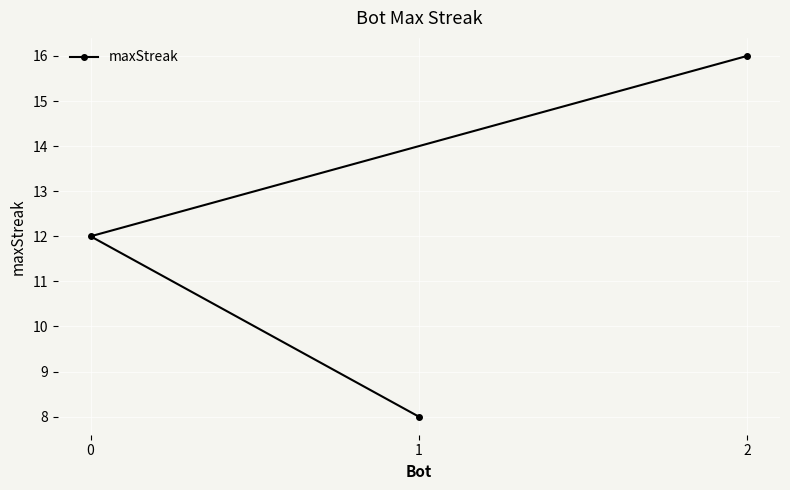

The chart shows a value of 12 at 0. True or false?

True